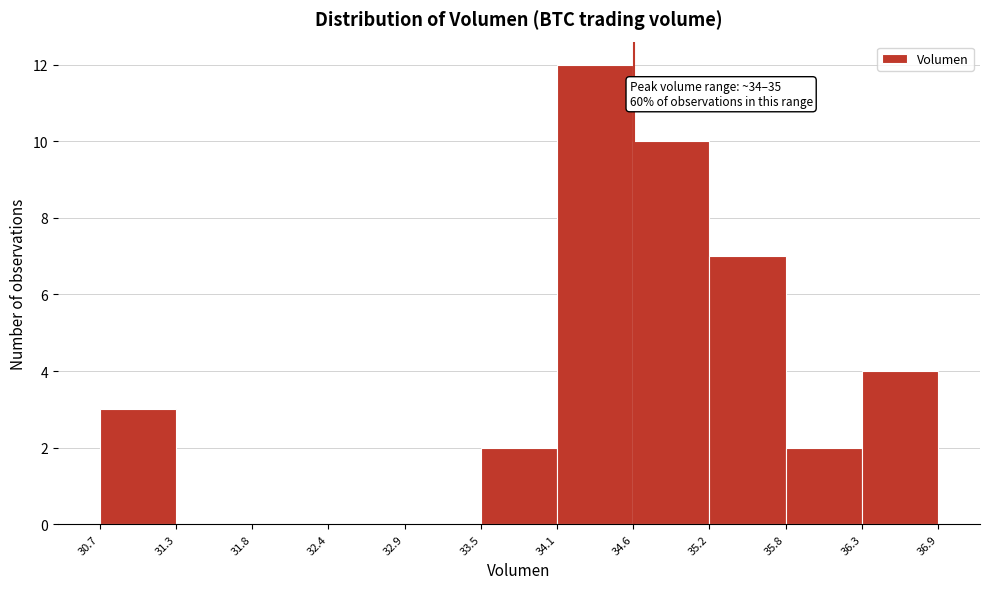

Over which range of the x-axis is the bar tallest?

34.1 to 34.6